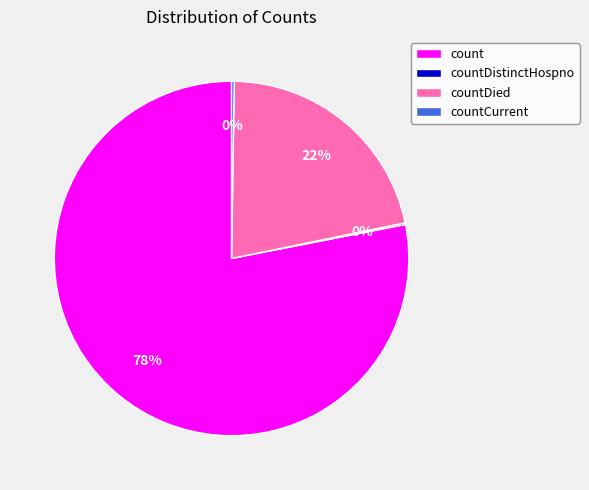

To the nearest percent, what is the average slice percentage?

25%